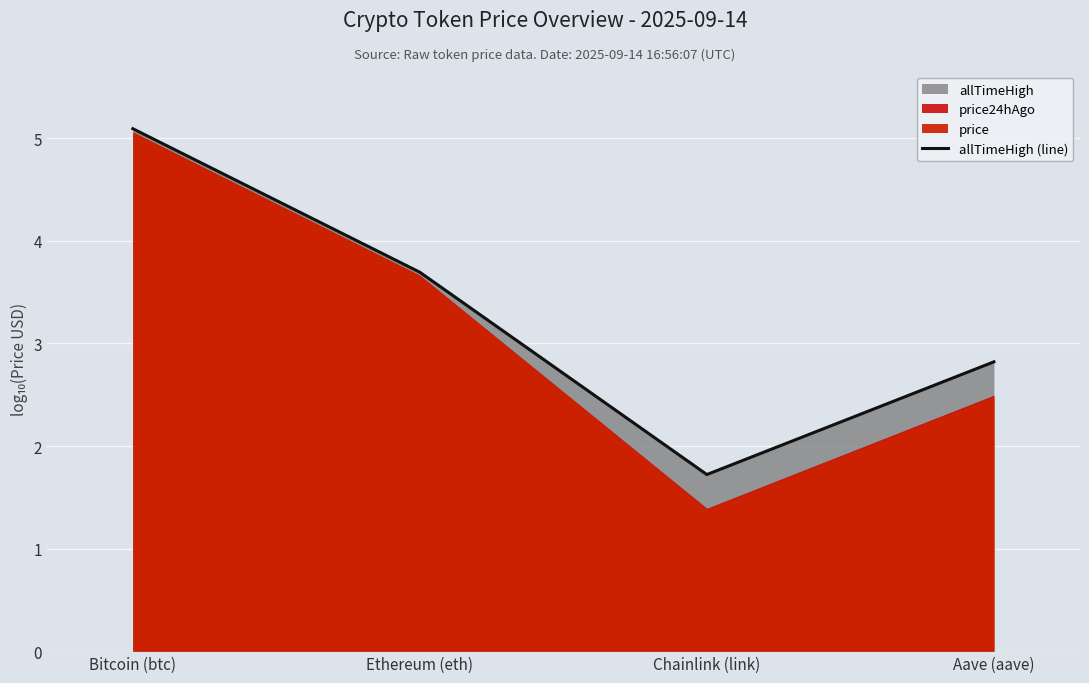

Does the chart display data point markers on the line(s)?

No